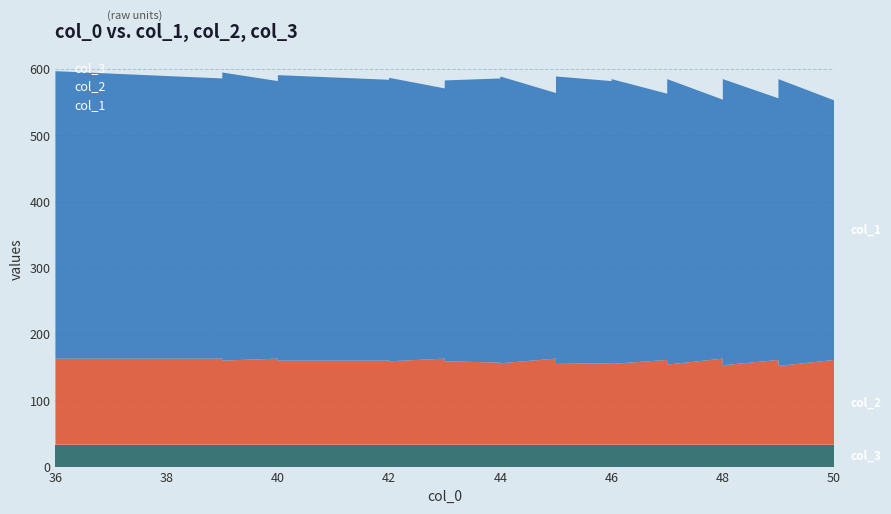

Reading right to left, list all the values displayed in this chart.

col_1: 396	392	433	428	424	411	403	399	395	432	423	419	391	431	418	410	406	402	430	426	434	417	413	409	401	433	429	424	420	416	408	428	424	431	427	419	435	431	423	434
col_2: 127	128	119	120	121	124	126	127	128	120	122	123	130	121	124	126	127	128	122	123	122	126	127	128	130	123	124	126	127	128	130	126	127	127	128	130	127	128	130	130
col_3: 33	33	33	33	33	33	33	33	33	33	33	33	33	33	33	33	33	33	33	33	33	33	33	33	33	33	33	33	33	33	33	33	33	33	33	33	33	33	33	33